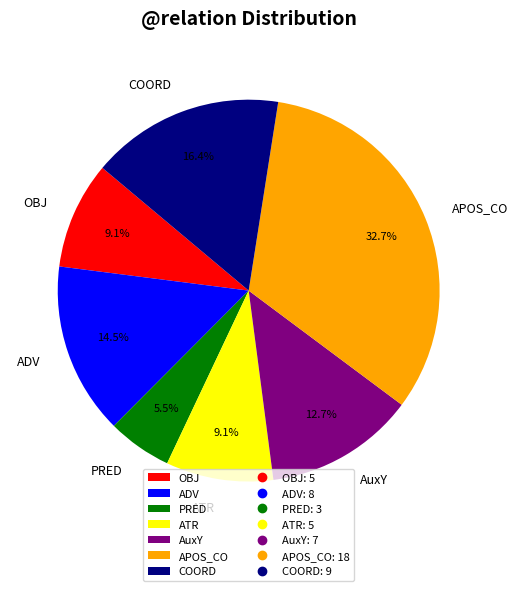

To the nearest percent, what portion does COORD represent?

16%